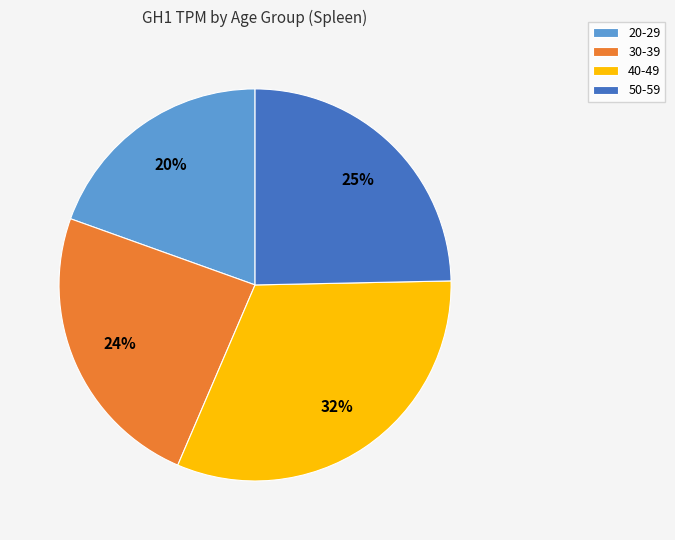

To the nearest percent, what portion does 50-59 represent?

25%